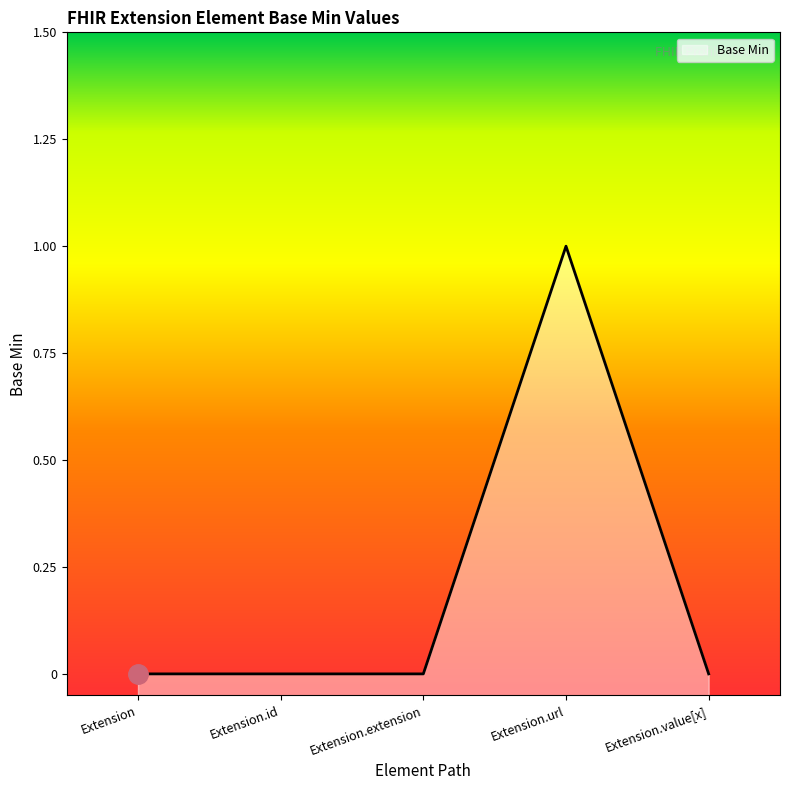

What is the maximum value shown in the chart?

1